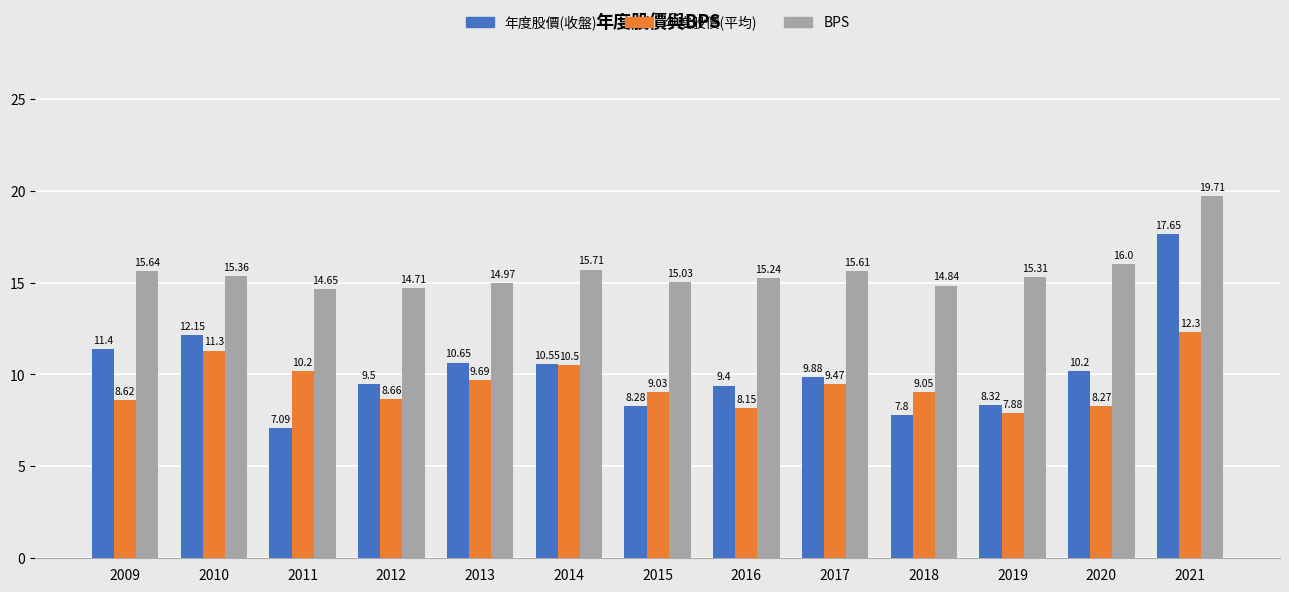

At how many categories does at least one series exceed 11?

13